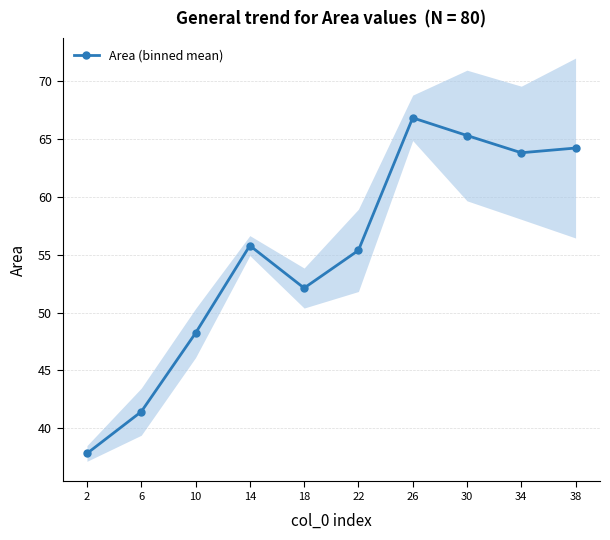

What is the maximum value shown in the chart?

66.8